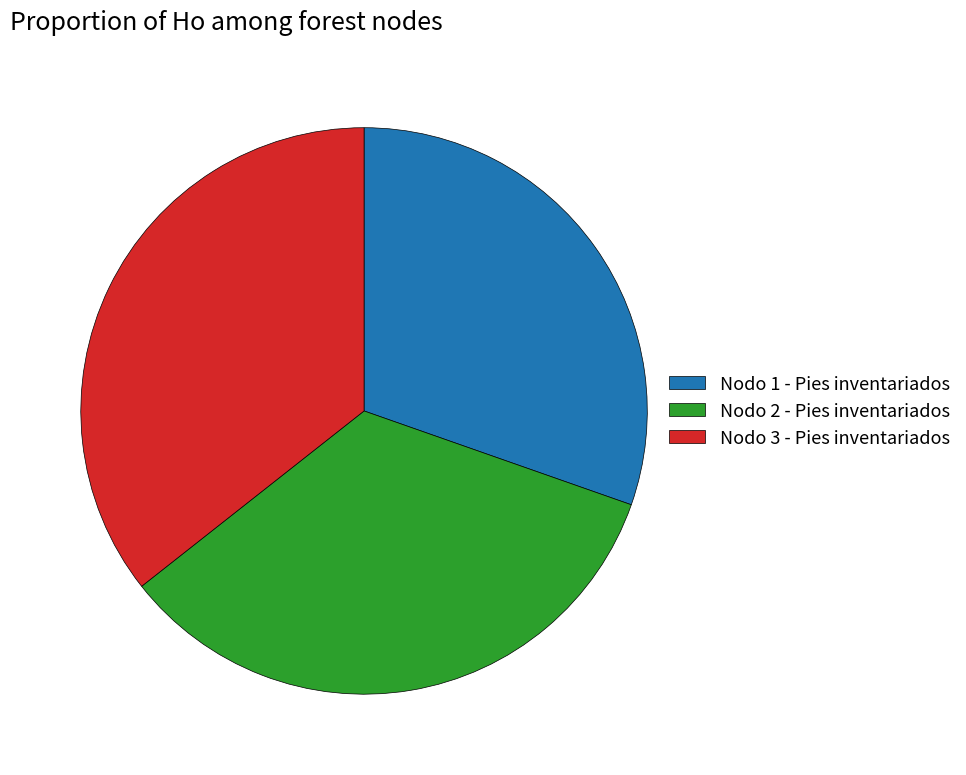

How many segments does this pie chart have?

3